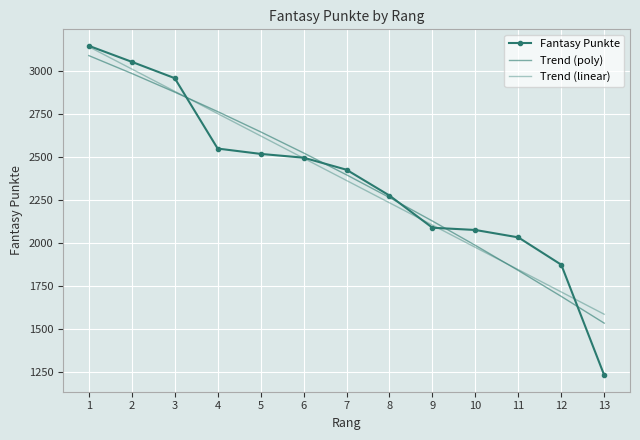

Rank the series at 13 from lowest to highest value.

Fantasy Punkte, Trend (poly), Trend (linear)